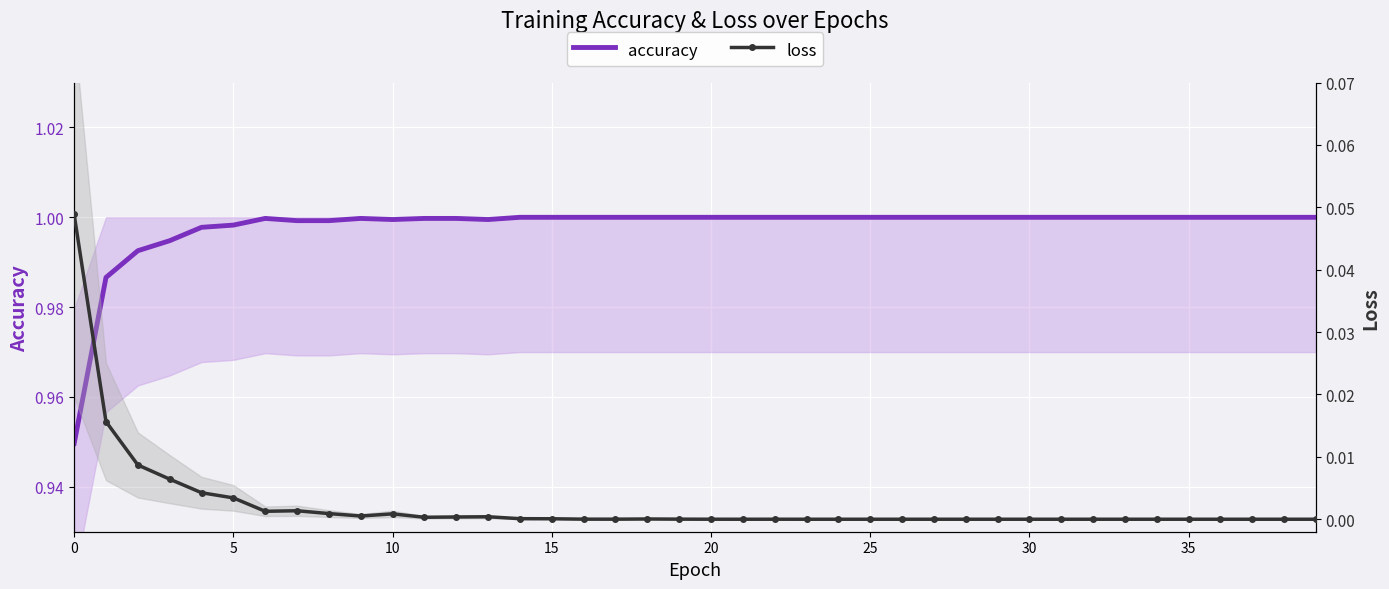

True or false: loss and accuracy intersect in this chart.

False